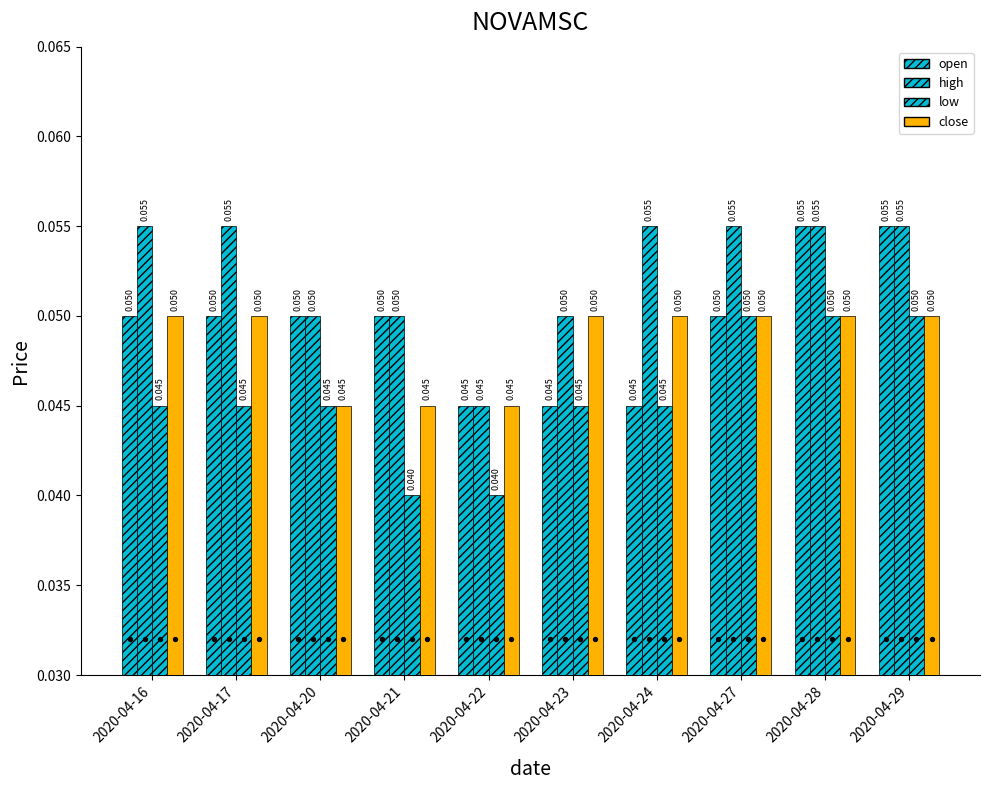

What are all the series names shown in the legend?

open, high, low, close